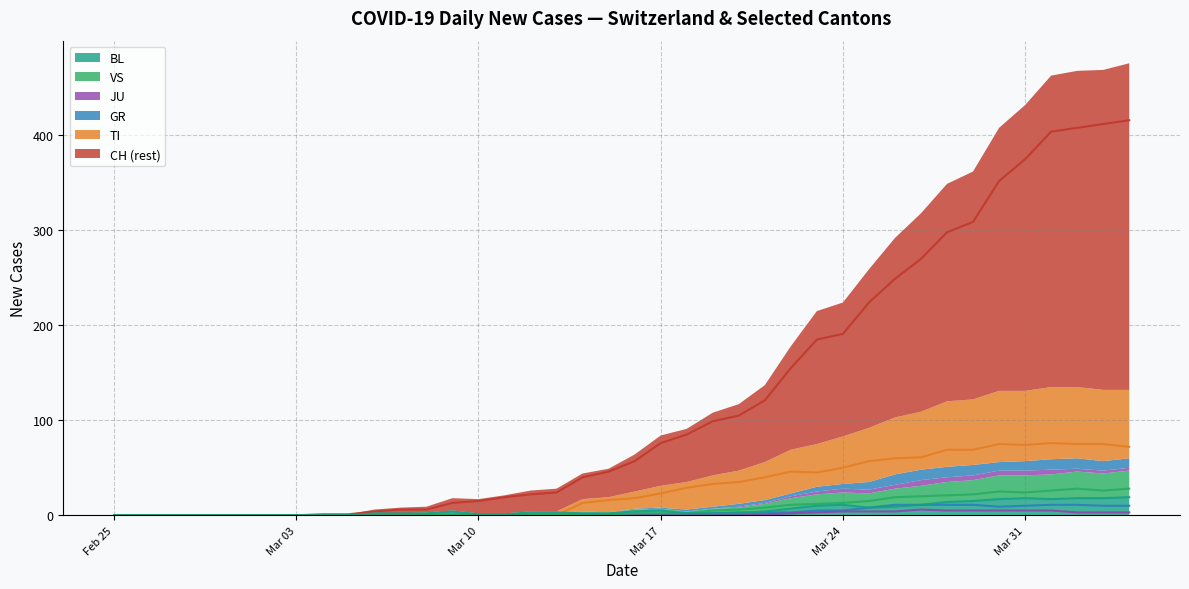

What is the highest value of the BL series?

19